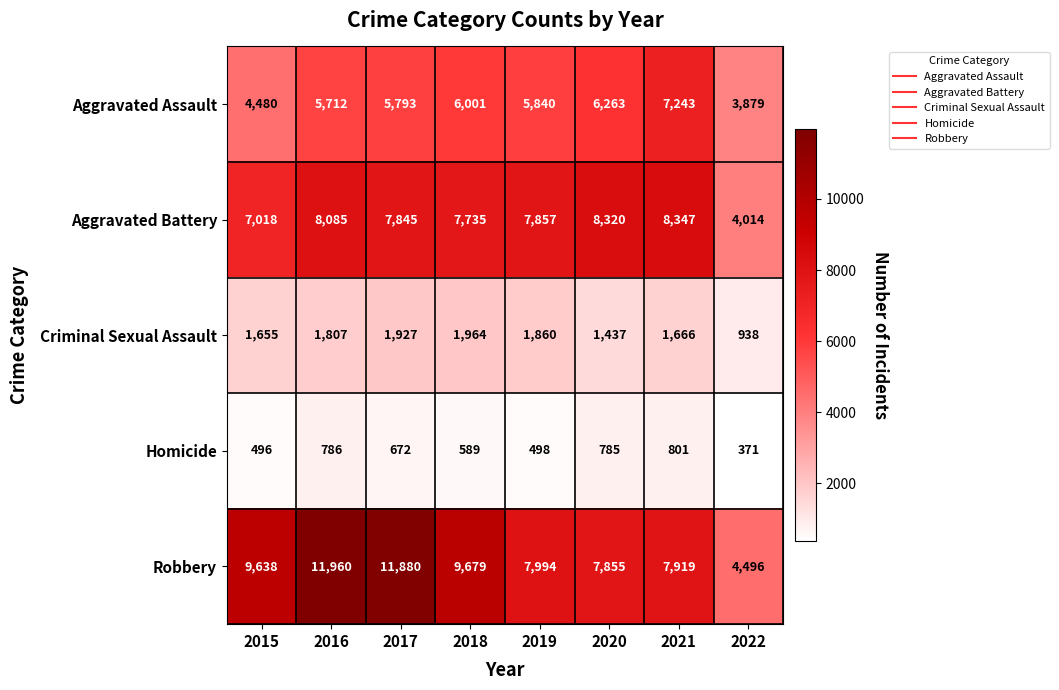

Between 2016 and 2020, which series saw the biggest shift?

Robbery